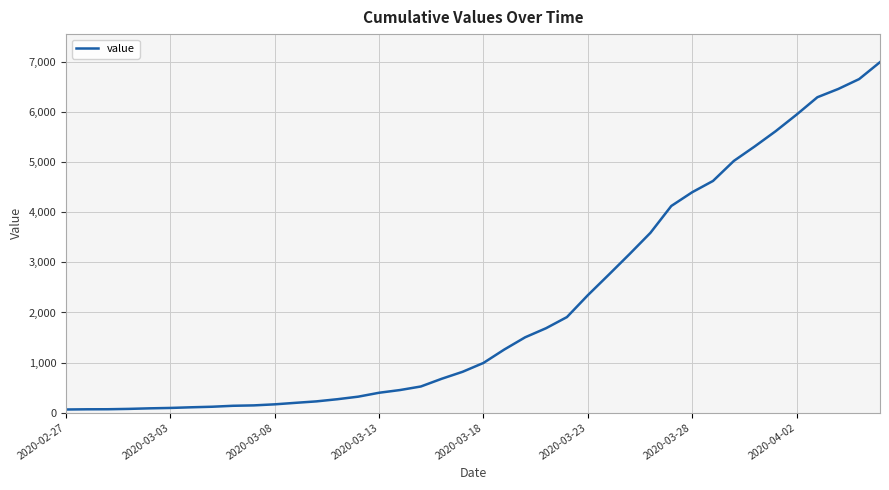

Is this an area chart (filled region under the line)?

No